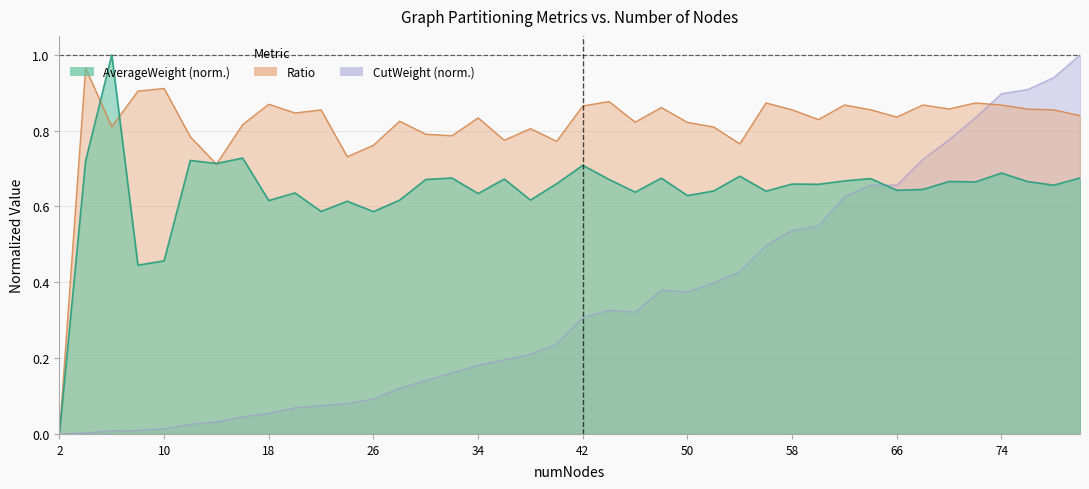

Which category has the highest value across all series?

6